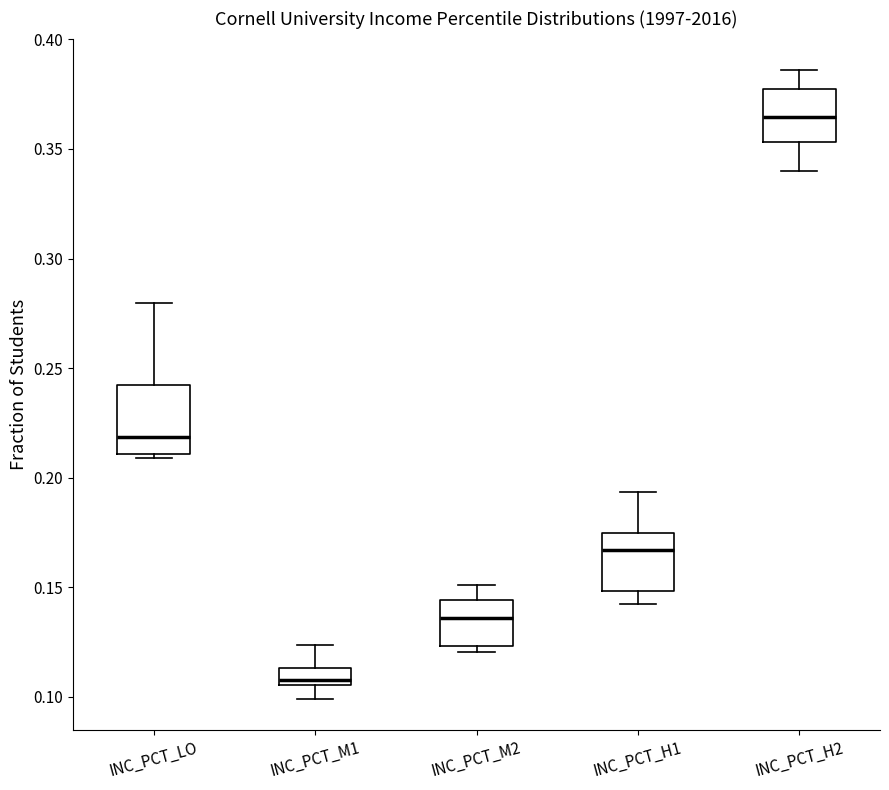

Reading left to right, transcribe this box plot: for each box, give where its median line is, the range the box spans, and where its two whiskers end, as read against the y-axis. The values are not printed on the chart, so give them approximately, as read against the axis.

INC_PCT_LO: median 0.220, box 0.210 to 0.245, whiskers 0.210 (just below the box's lower edge) to 0.280
INC_PCT_M1: median 0.110, box 0.105 to 0.115, whiskers 0.100 to 0.125
INC_PCT_M2: median 0.135, box 0.125 to 0.145, whiskers 0.120 to 0.150
INC_PCT_H1: median 0.165, box 0.150 to 0.175, whiskers 0.140 to 0.195
INC_PCT_H2: median 0.365, box 0.355 to 0.375, whiskers 0.340 to 0.385